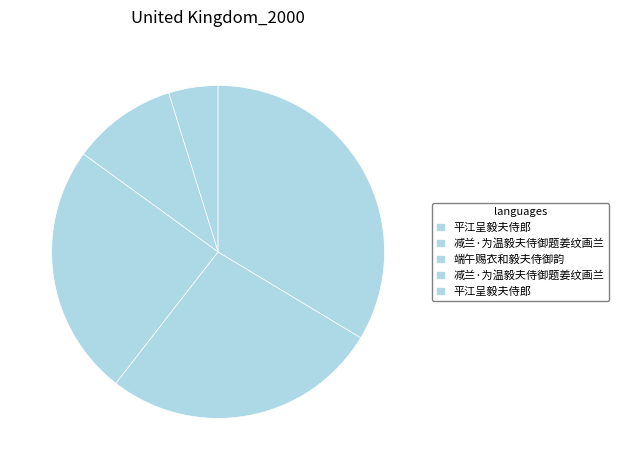

Does any single category account for the majority?

No